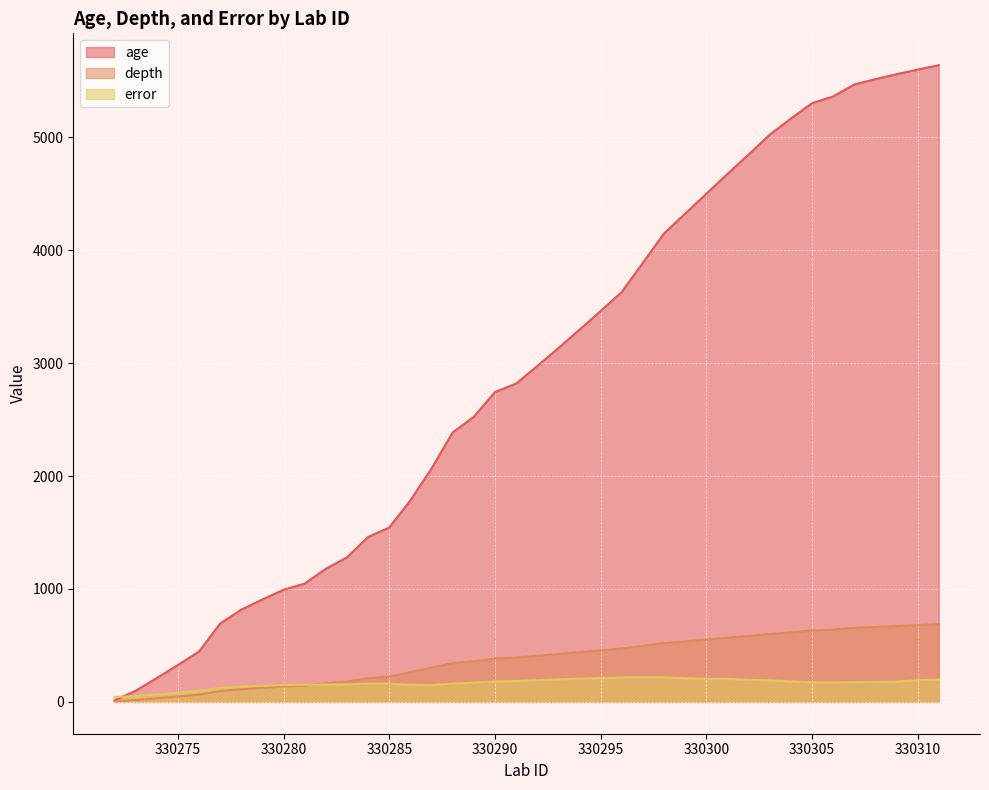

List the labels in order of error value, smallest first.

330272, 330273, 330274, 330275, 330276, 330277, 330278, 330279, 330287, 330280, 330281, 330286, 330282, 330283, 330284, 330285, 330288, 330289, 330306, 330305, 330307, 330308, 330309, 330290, 330304, 330291, 330303, 330292, 330310, 330302, 330311, 330293, 330301, 330300, 330294, 330299, 330295, 330296, 330298, 330297